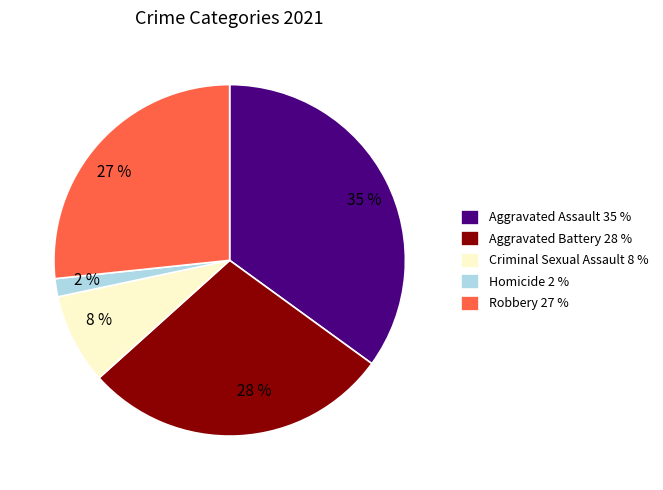

Rank the categories by value from lowest to highest.

Homicide, Criminal Sexual Assault, Robbery, Aggravated Battery, Aggravated Assault